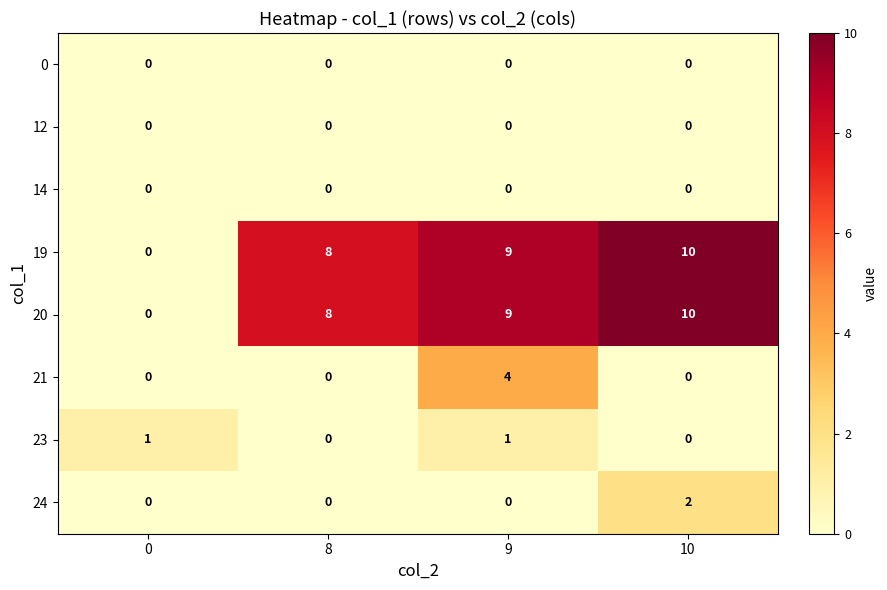

What is the spread (max minus min) of values at 8?

8